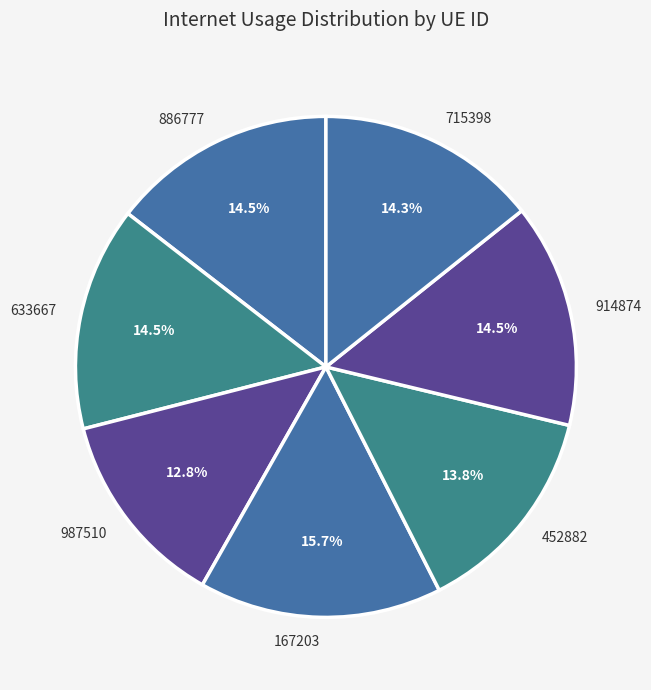

Does any single category account for the majority?

No